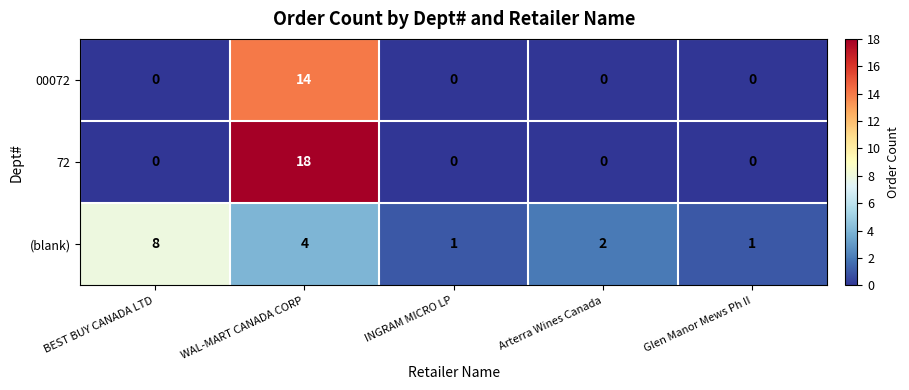

How many series are shown in this chart?

3